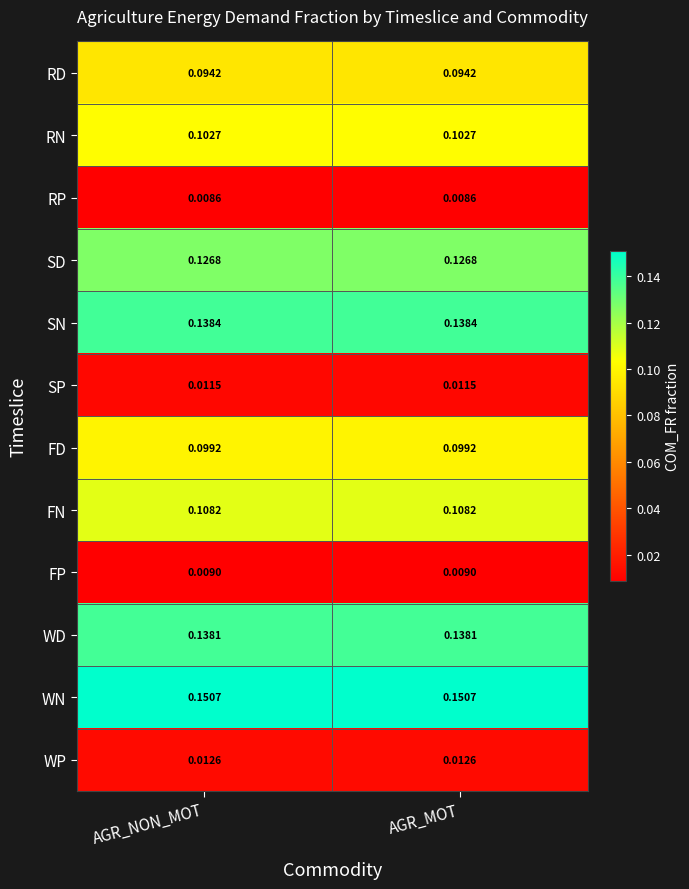

Rank the series at AGR_MOT from highest to lowest value.

WN, SN, WD, SD, FN, RN, FD, RD, WP, SP, FP, RP